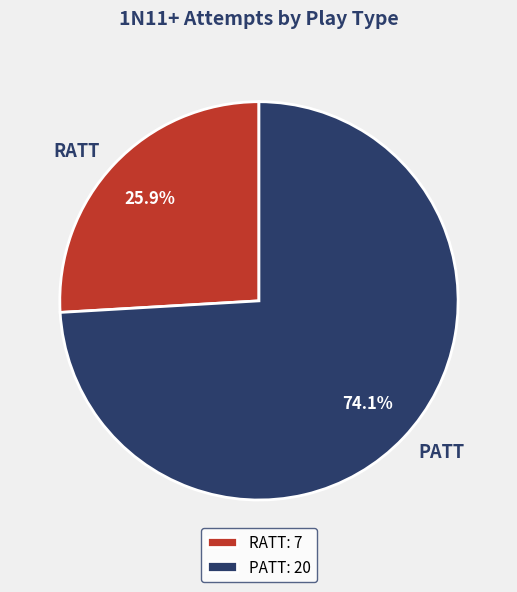

Which slice is the largest?

PATT